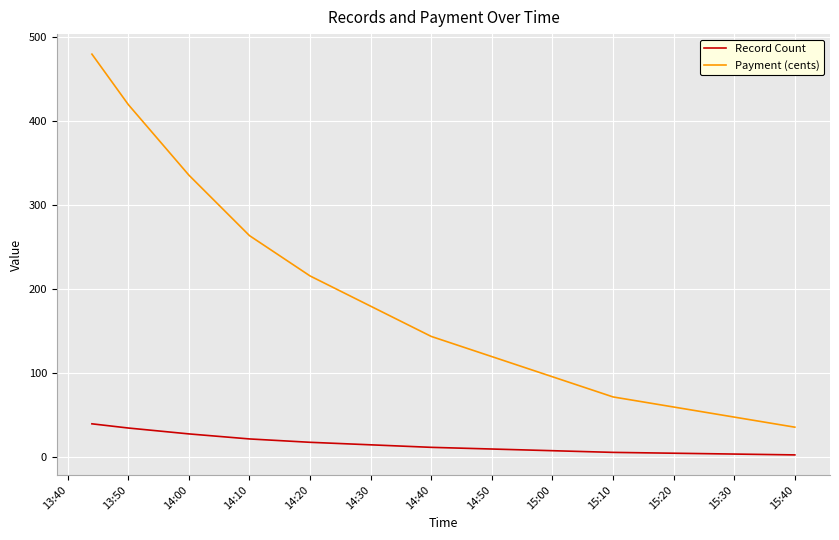

List the series in order of their overall mean, lowest first.

Record Count, Payment (cents)